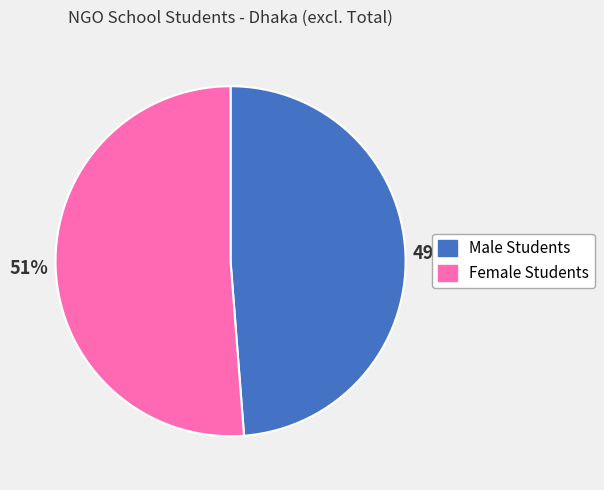

The Male Students slice represents 59% of the pie. True or false?

False